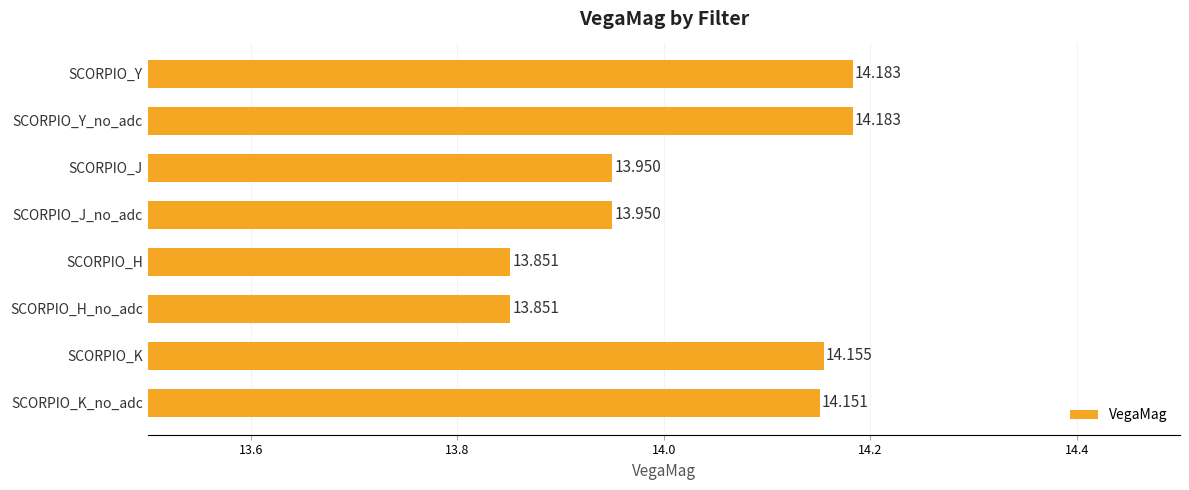

What is the label of the 4th bar from the bottom?

SCORPIO_H